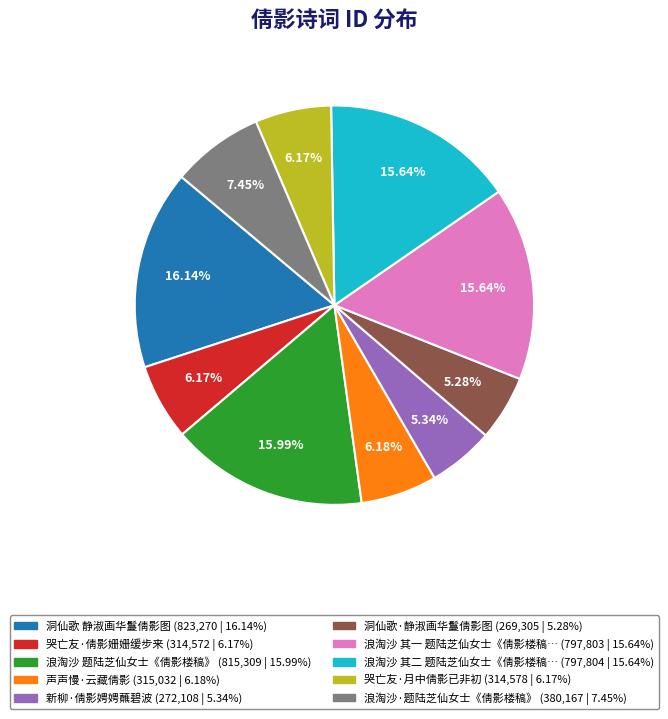

To the nearest percent, what is the difference between the largest and smallest slice percentages?

11%